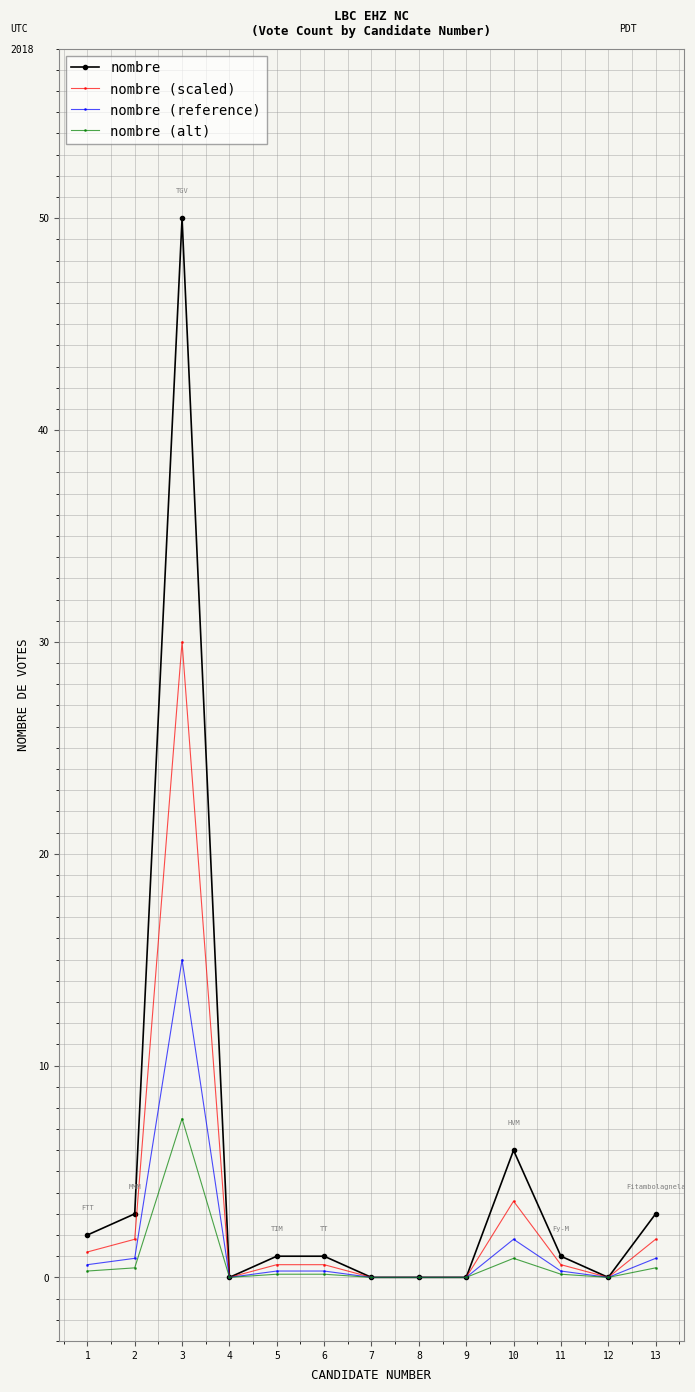

How many series are shown in this chart?

4